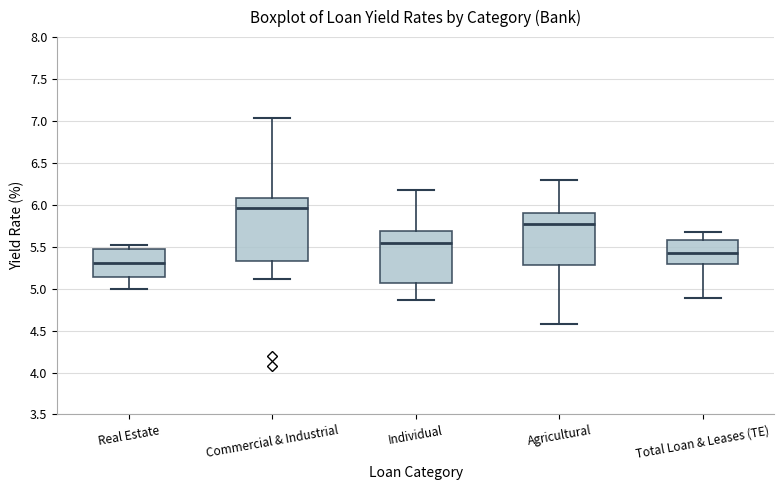

Which box has the highest median line?

Commercial & Industrial